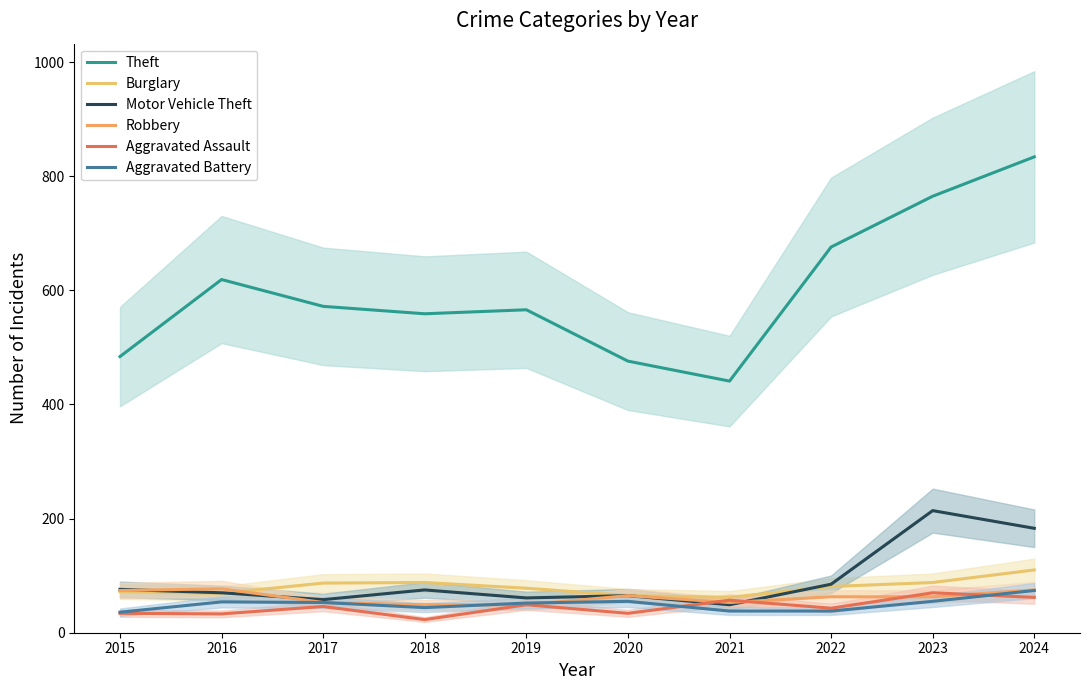

At how many categories does at least one series exceed 346?

10